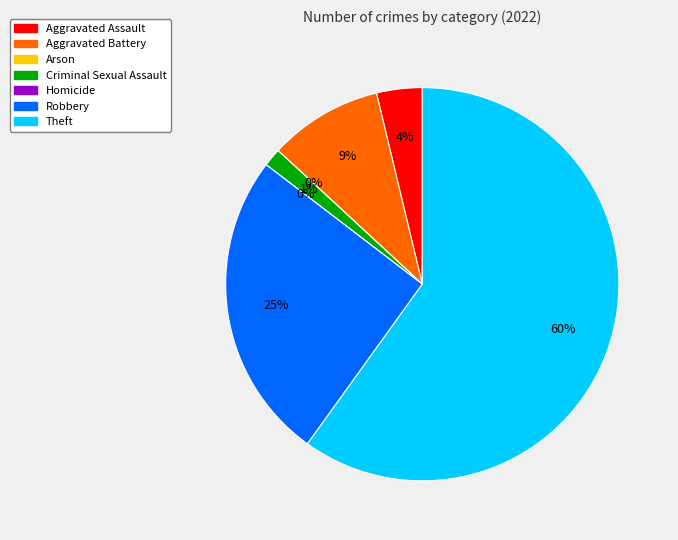

Is there a majority slice in this chart?

Yes